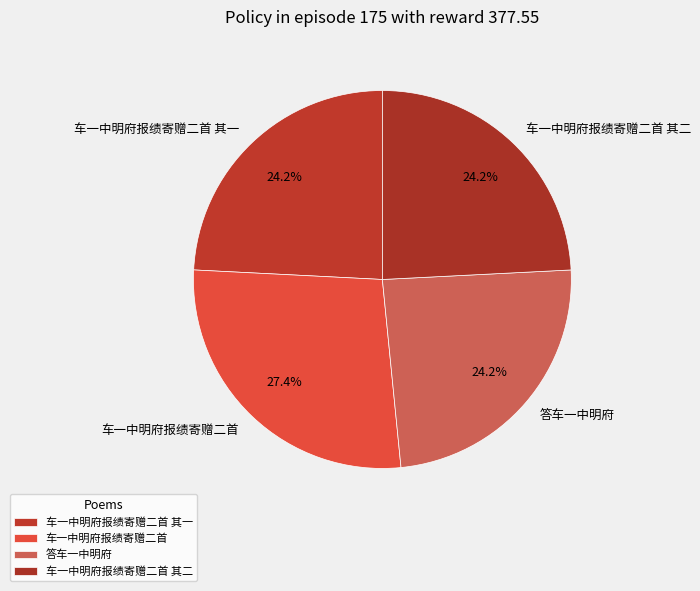

Count the number of slices in the pie.

4